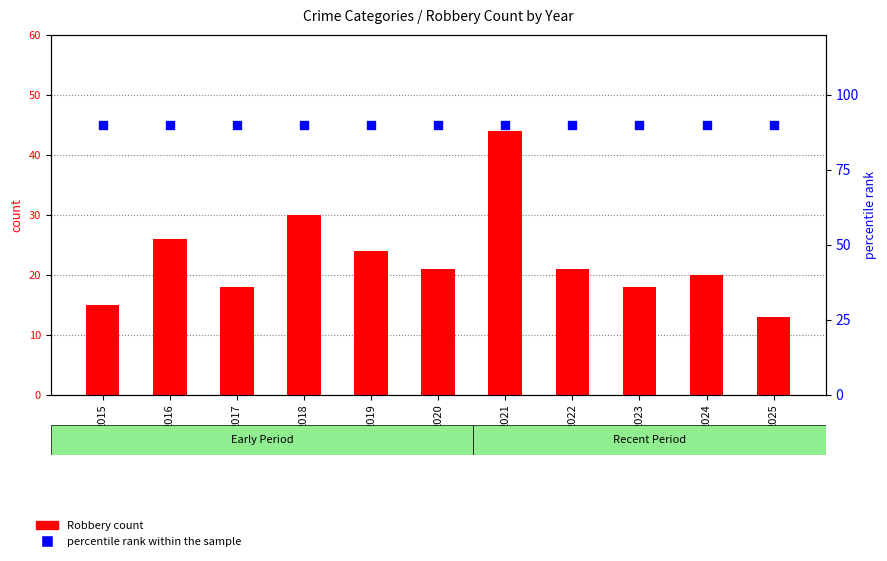

Which series has the largest Y range (max minus min)?

Robbery